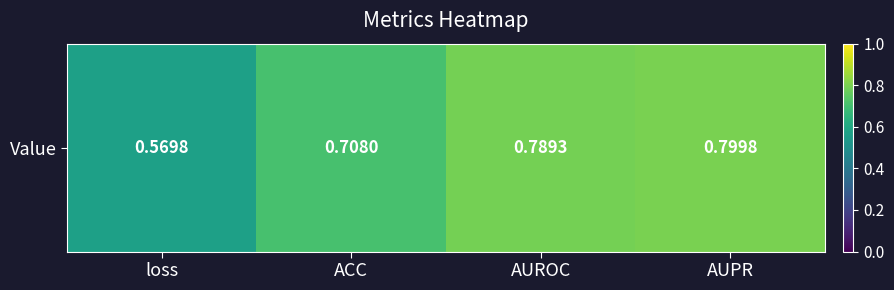

How many series are shown in this chart?

1